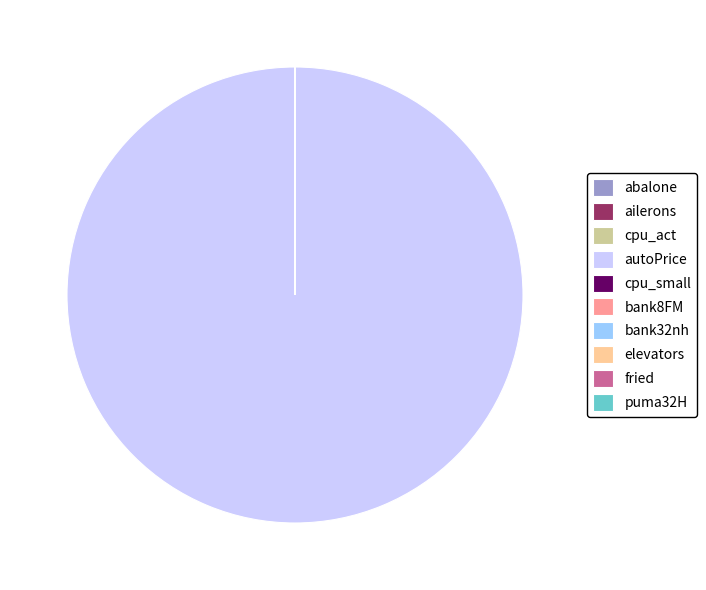

Is it true that autoPrice is 100% of the pie?

True